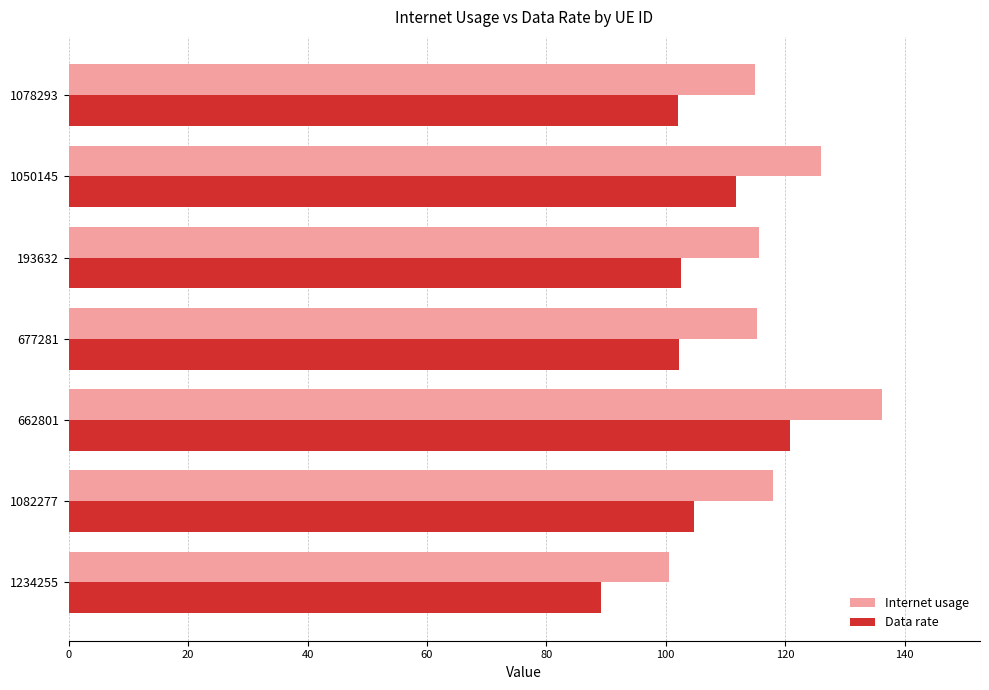

What is the sum of the Data rate values at 662801 and 677281?

223.2